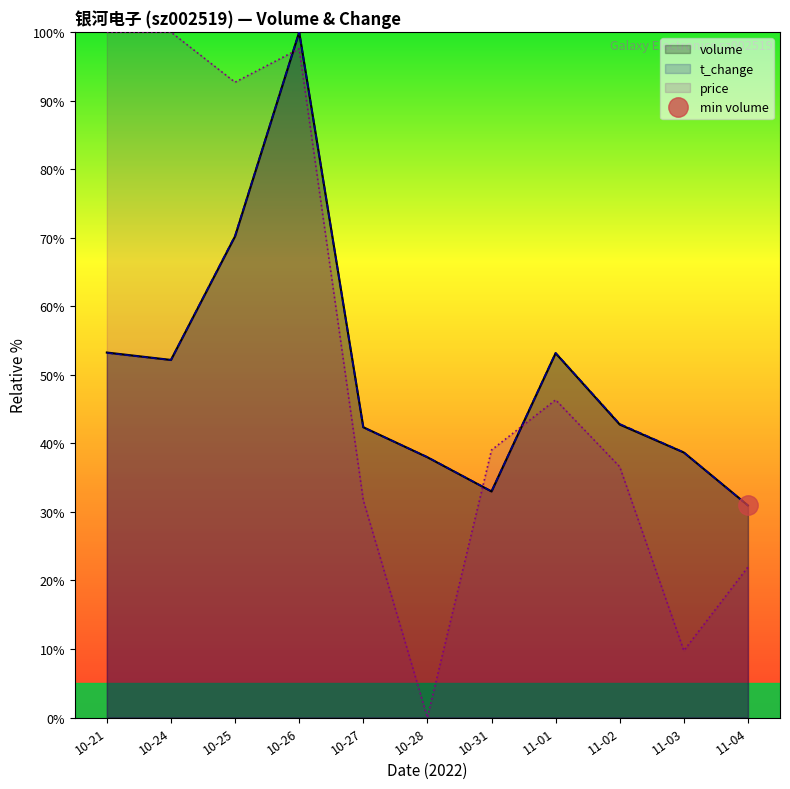

At which label is price closest to 50?

11-01